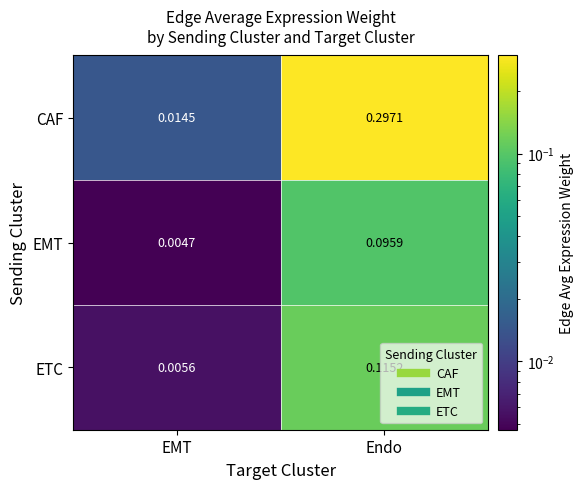

Which series has the widest spread of values?

CAF